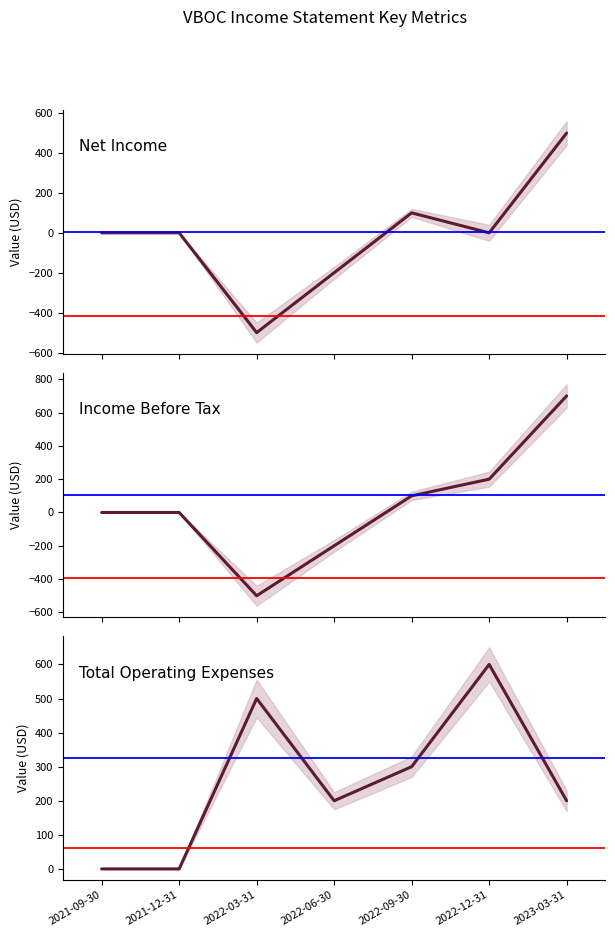

The Net Income series shows -74 at 2022-06-30. True or false?

False